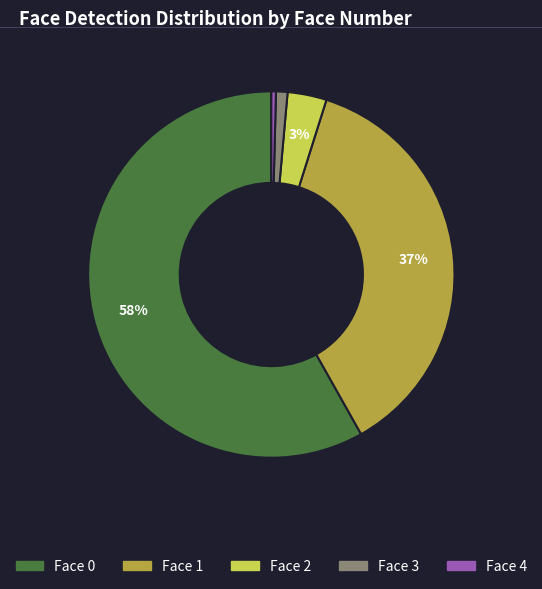

Which category has the smallest portion of the pie?

Face 4